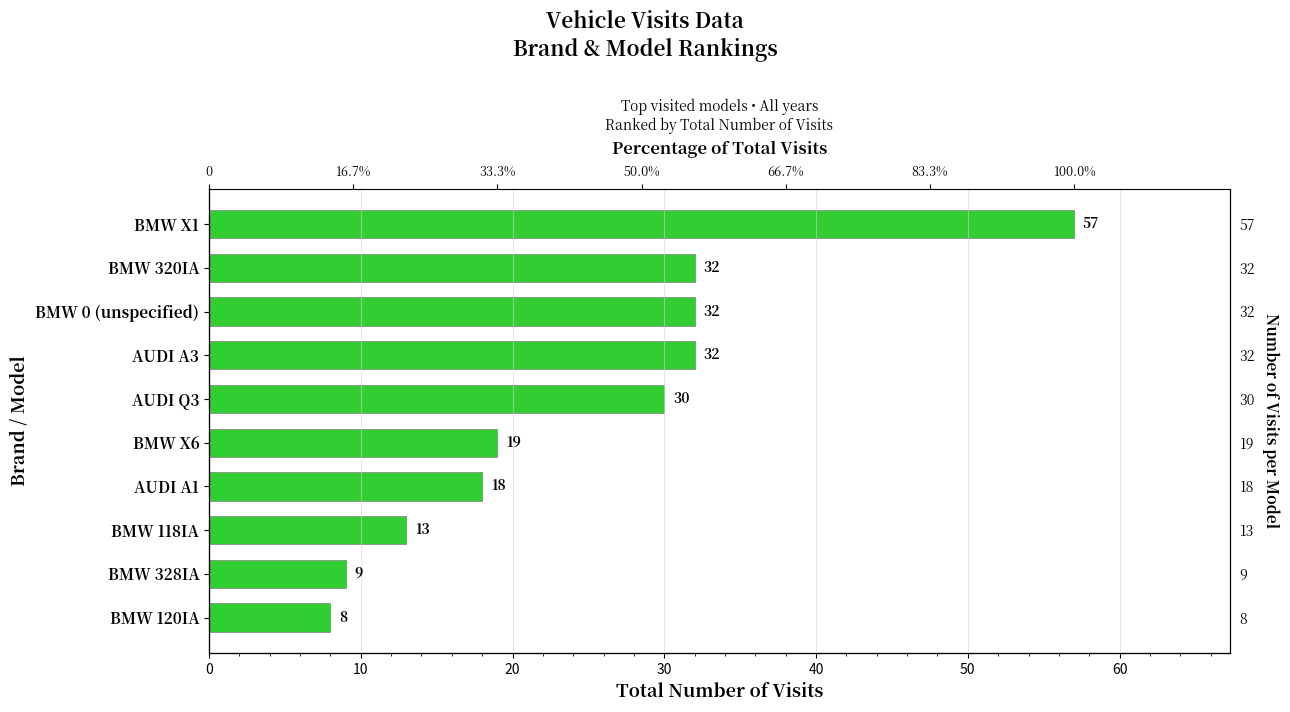

Which has a higher value, BMW X6 or BMW 120IA?

BMW X6